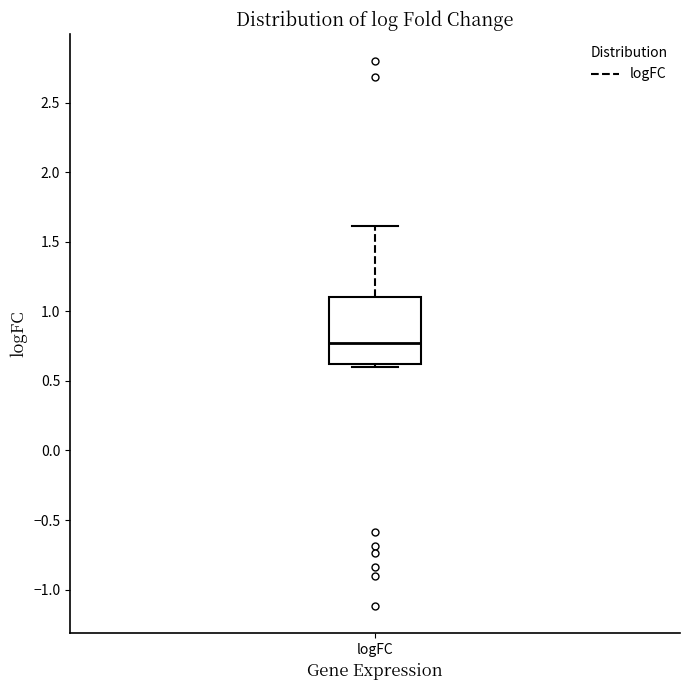

Read this box plot against the y-axis: the position of the median line, the range covered by the box, and the ends of both whiskers. The values are not printed on the chart, so give them approximately, as read against the axis.

median 0.75, box 0.60 to 1.10, whiskers 0.60 (just below the box's lower edge) to 1.60